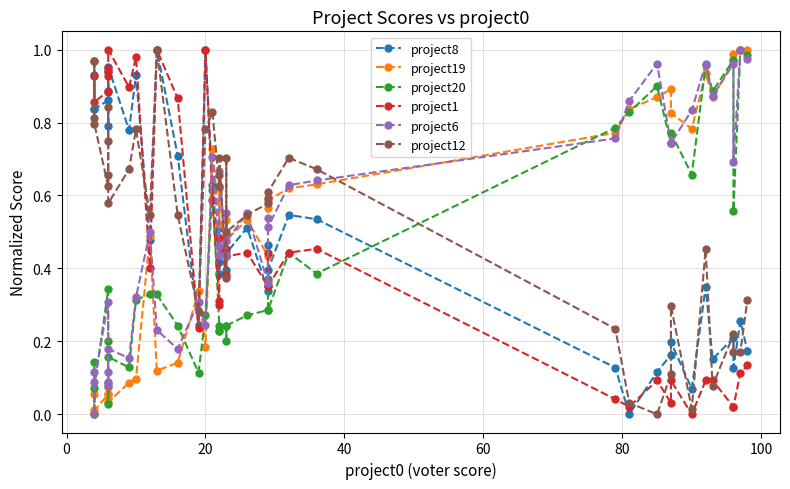

True or false: project6 has a value of 0.2 at 9.

False